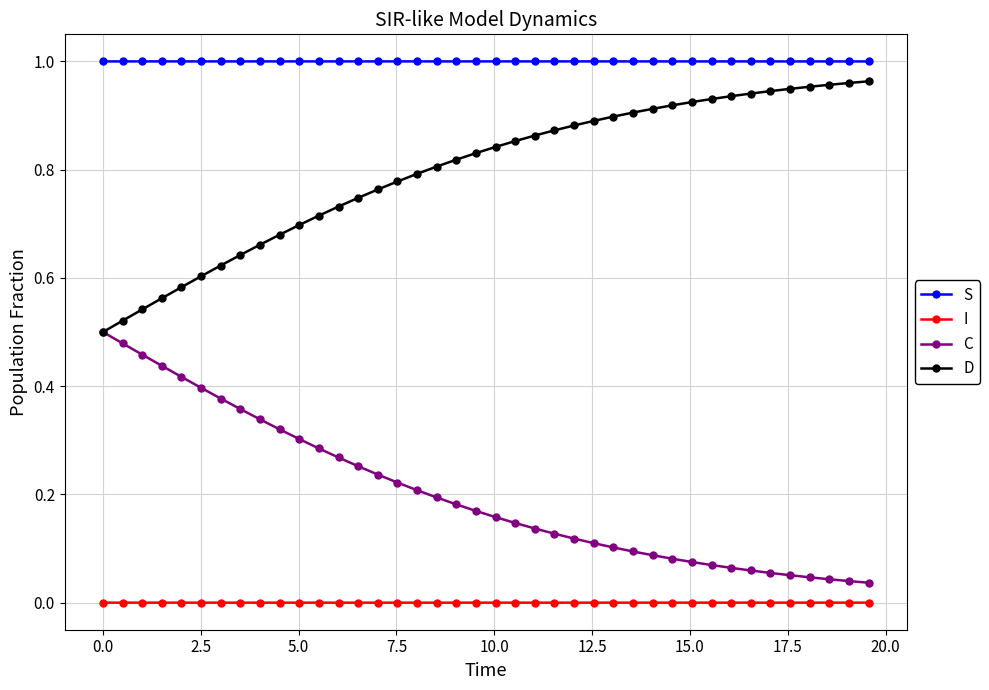

True or false: S and D intersect in this chart.

False